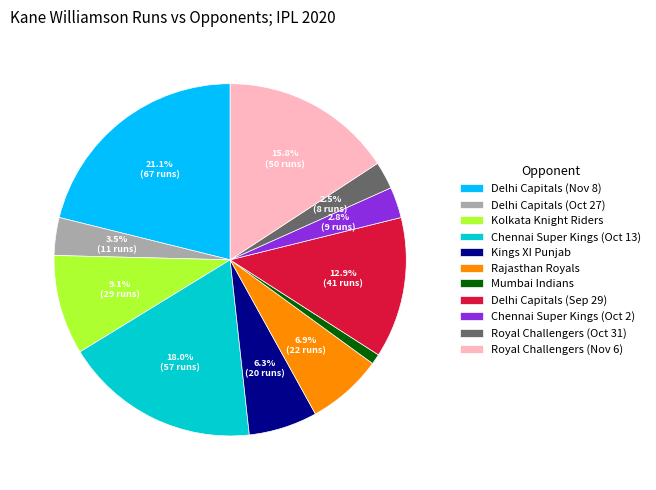

The Rajasthan Royals slice represents 7% of the pie. True or false?

True